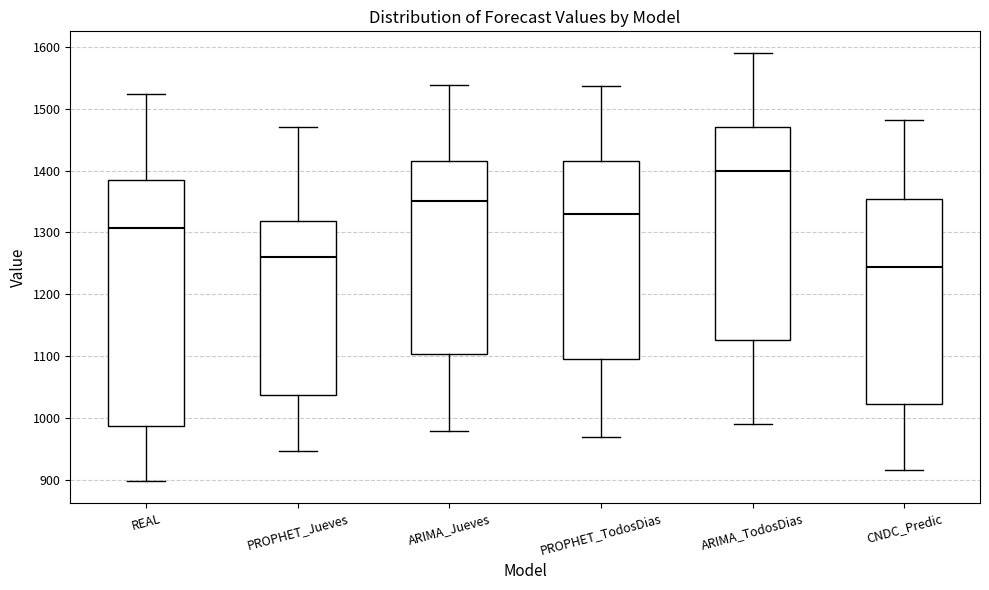

Which box has the highest median line?

ARIMA_TodosDias